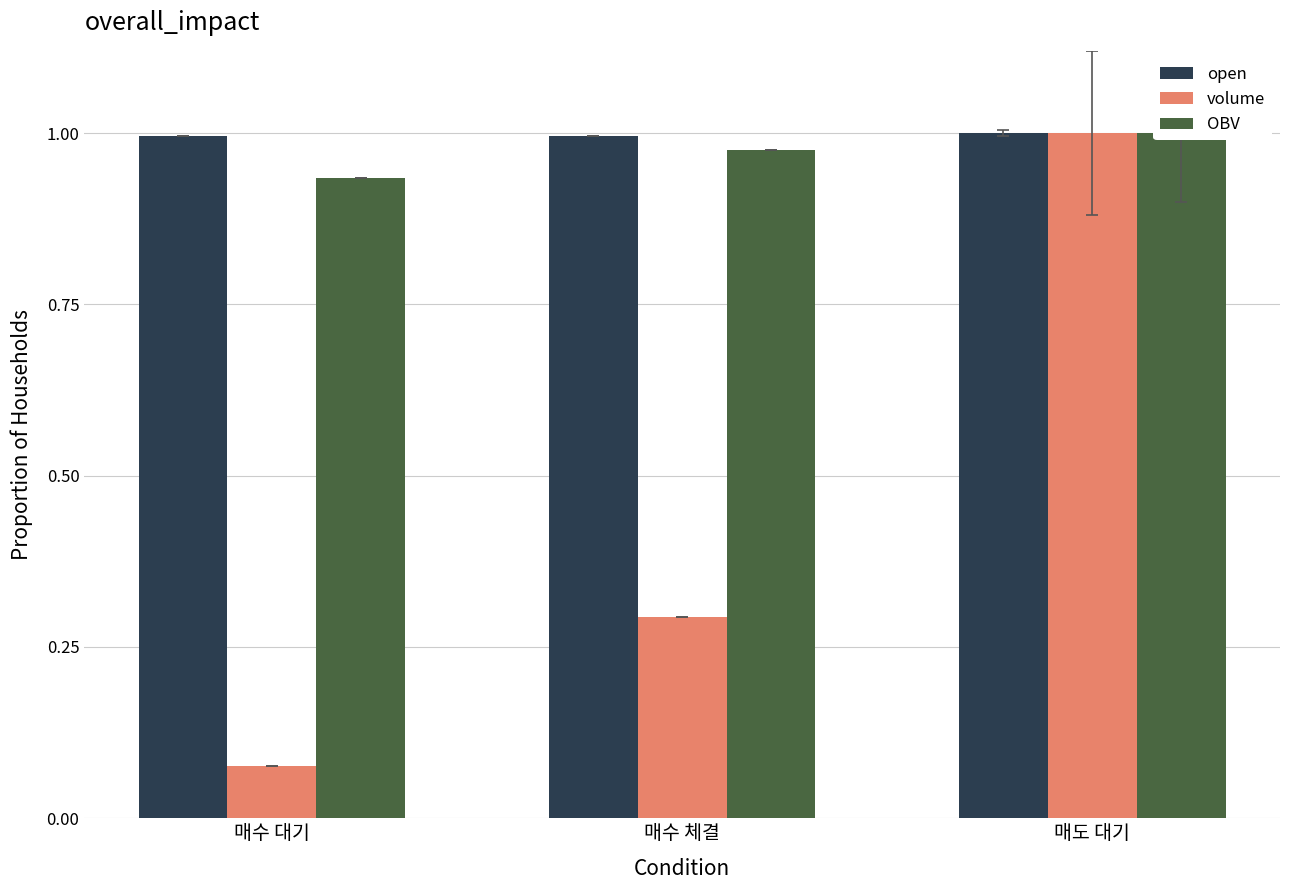

What is the value of the open bar at the 3rd from the left?

1.0